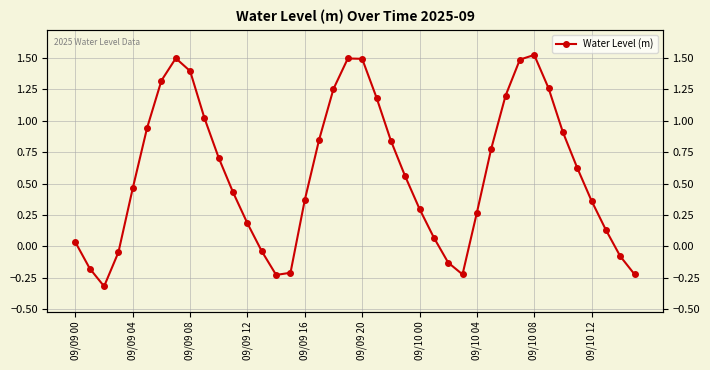

What is the ratio of the value at 09/09 04 to the value at 09/10 08?

0.3